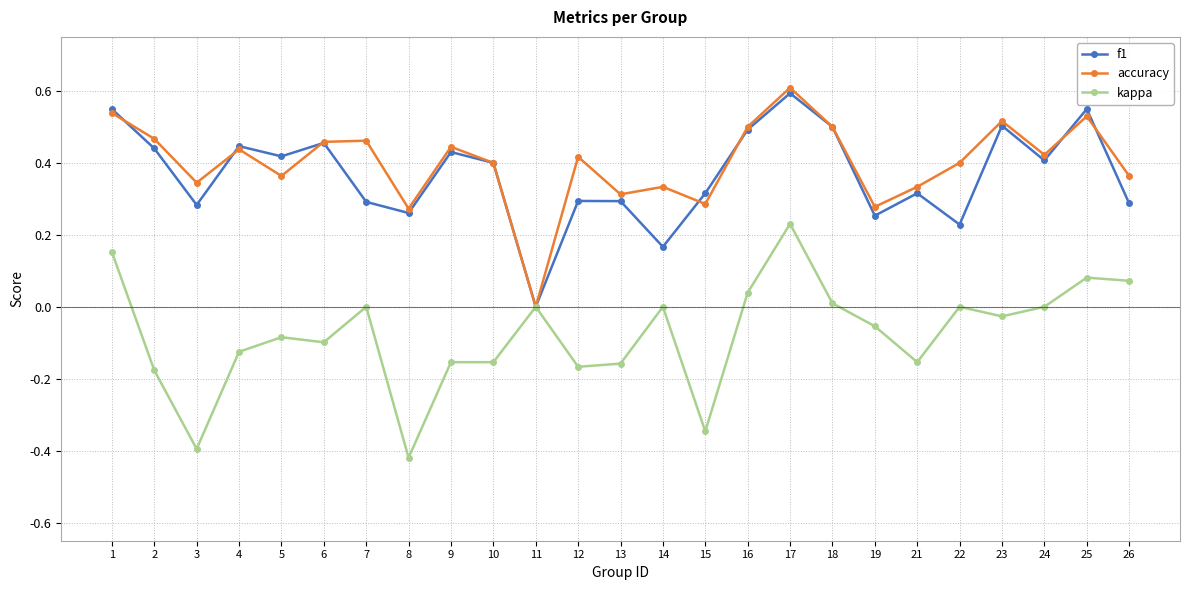

Count the number of data series in this chart.

3